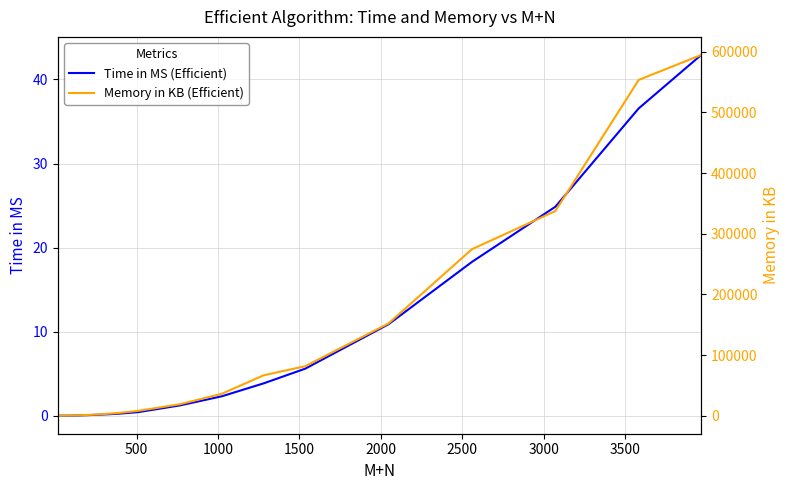

What is the highest value of the Time in MS (Efficient) series?

42.9